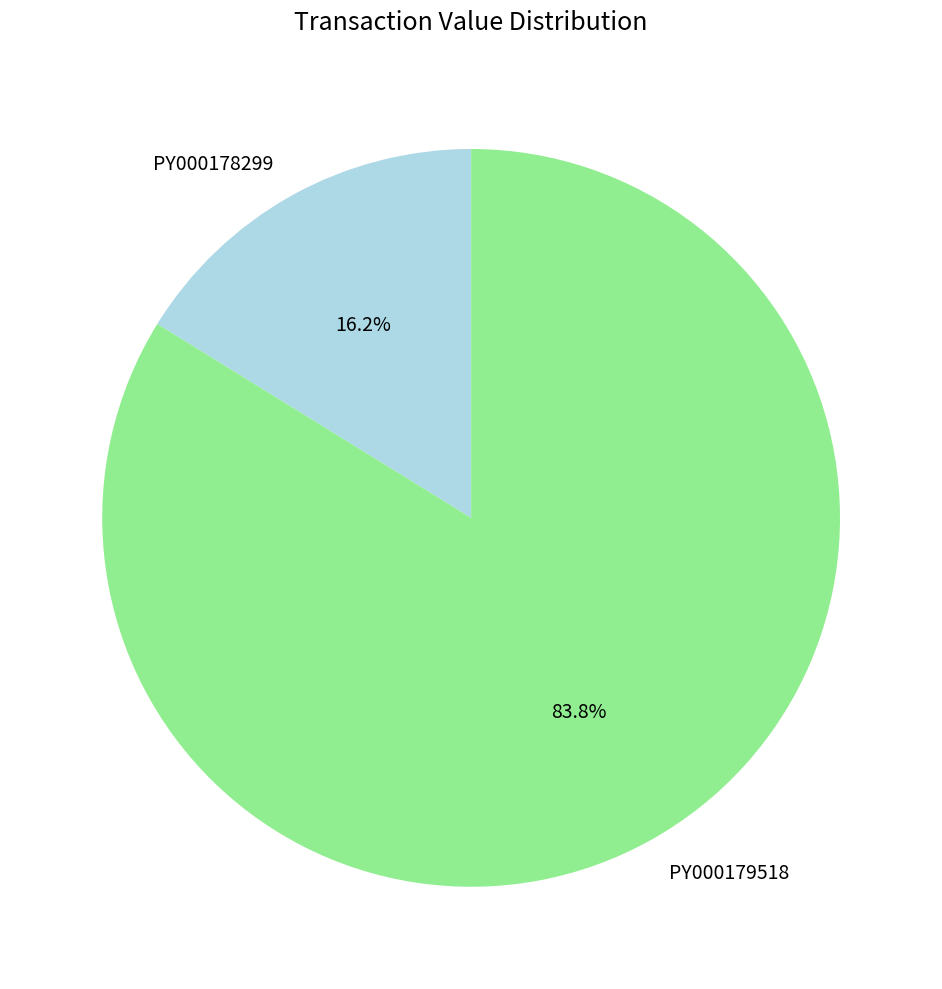

To the nearest percent, what portion does PY000179518 represent?

84%